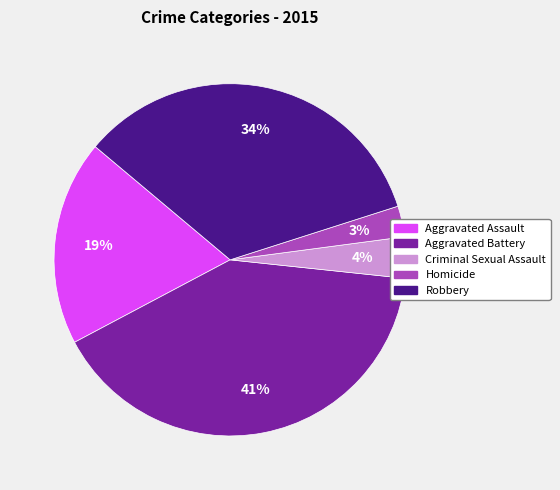

What percentage is the Aggravated Assault slice, to the nearest percent?

19%